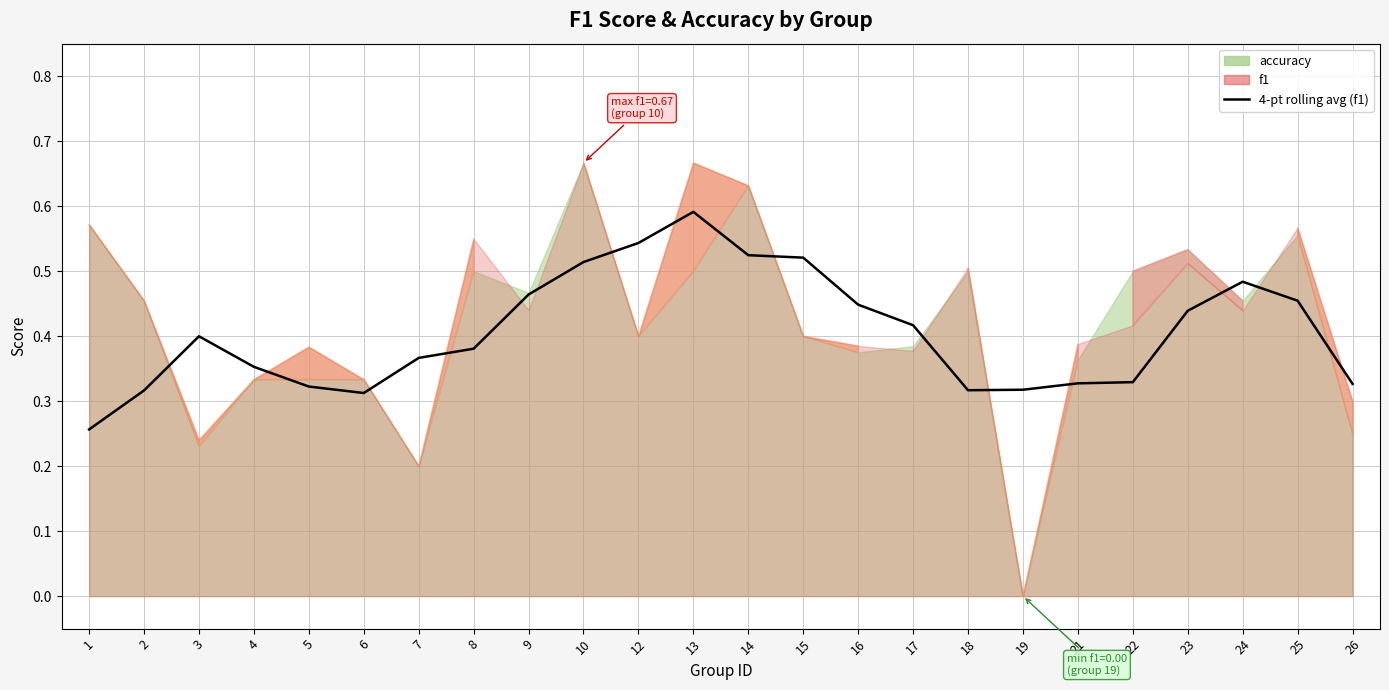

The chart shows a value of 1.0 at 13. True or false?

False